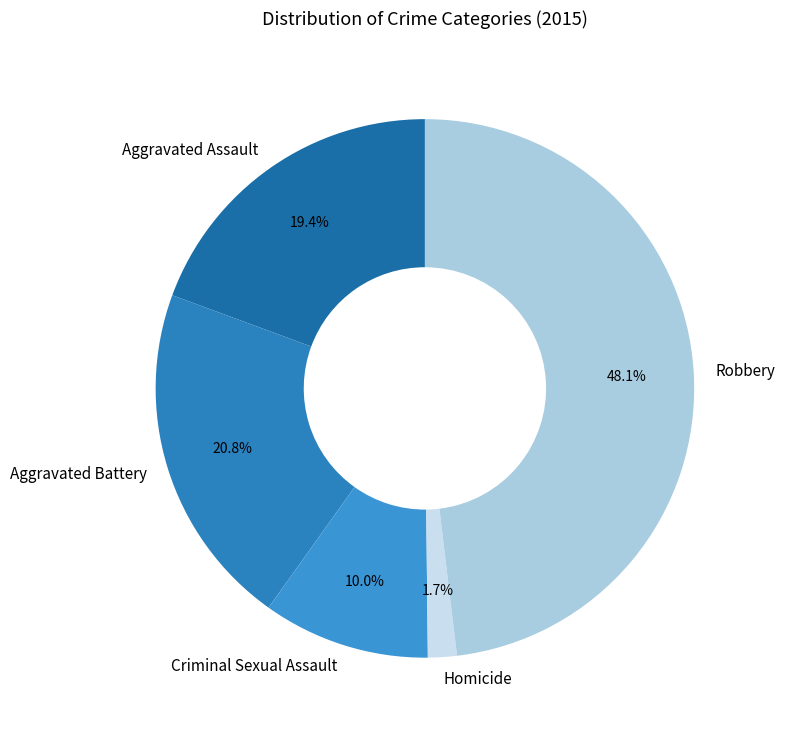

What percentage do Robbery and Criminal Sexual Assault together represent?

58.1%